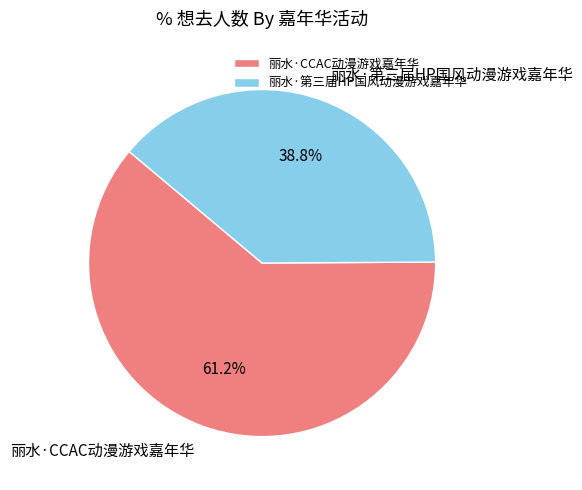

The 丽水·第三届HP国风动漫游戏嘉年华 slice represents 39% of the pie. True or false?

True